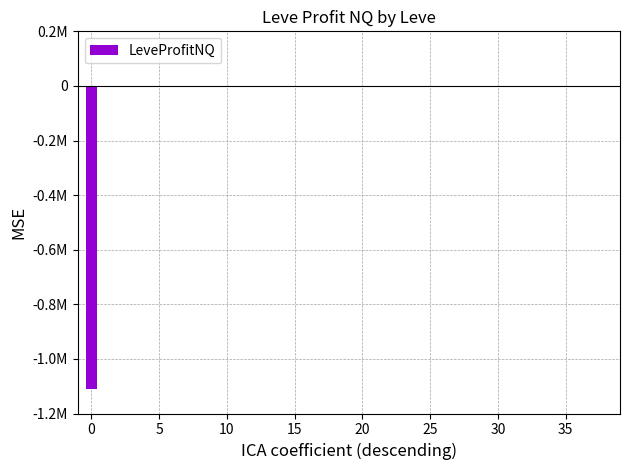

Are the bars horizontal?

No